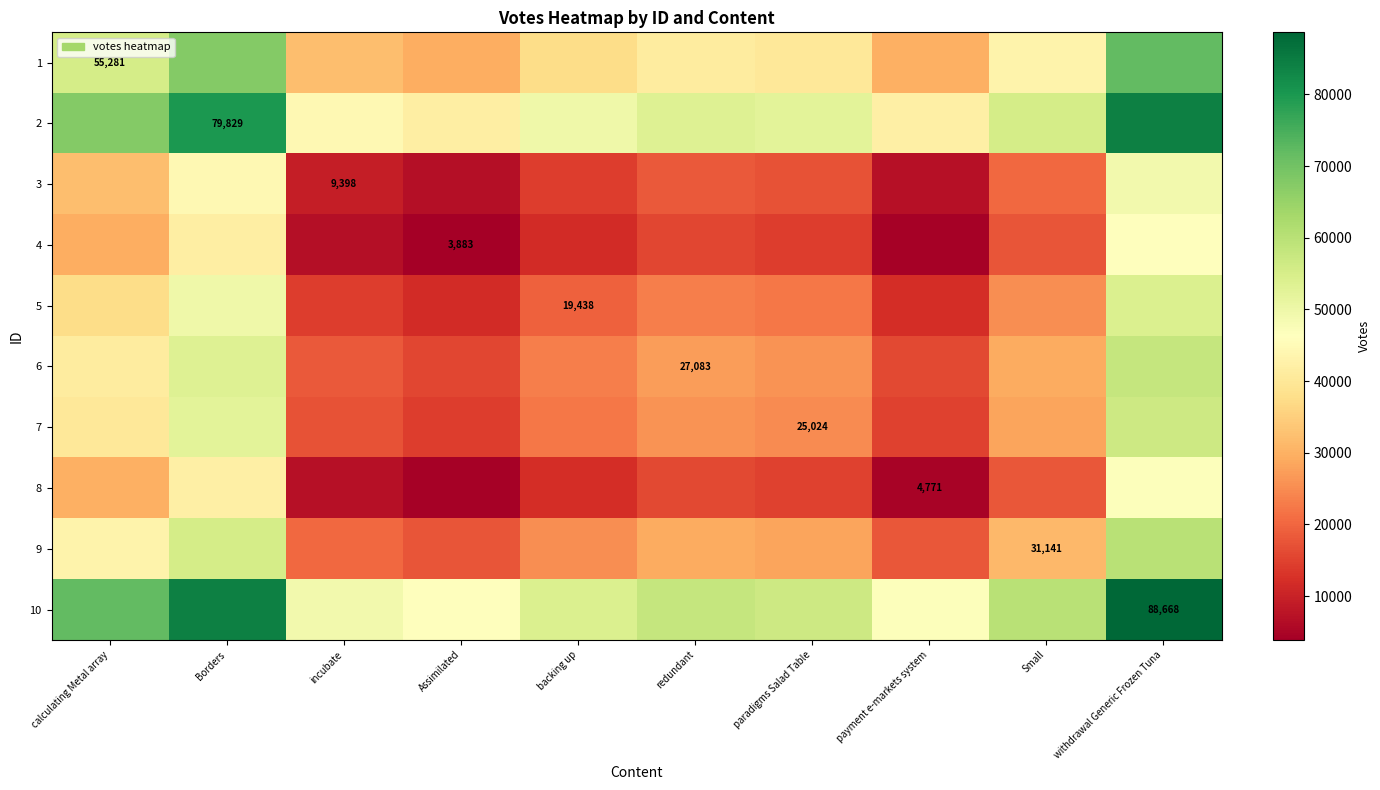

Is it true that 2 equals 79829.0 at Borders?

True